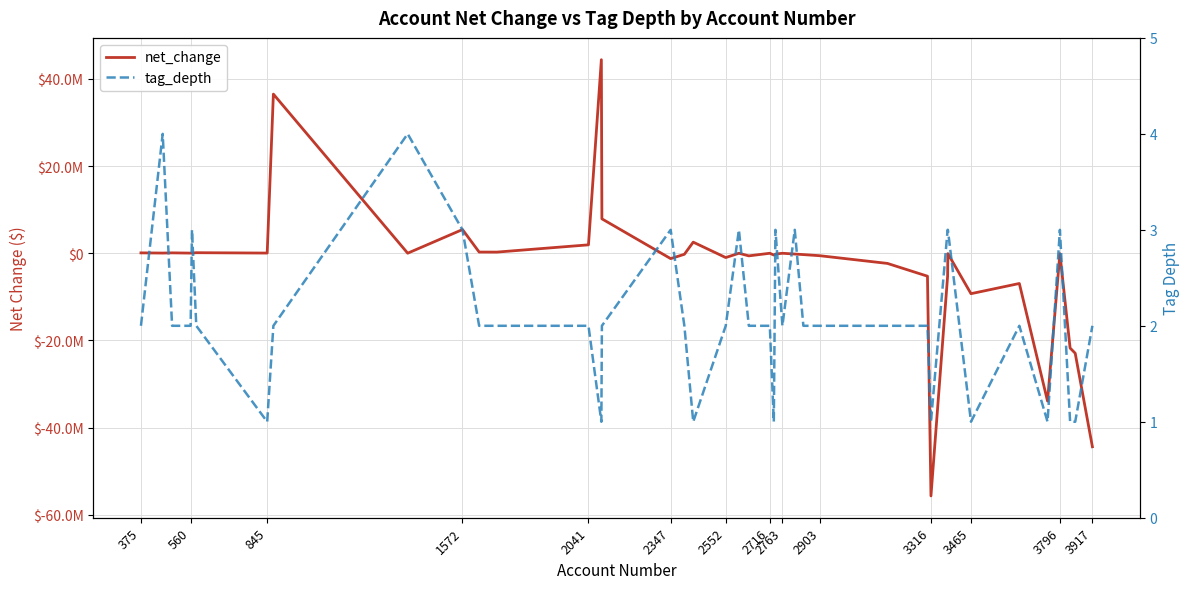

What is the difference between the maximum and minimum values in the net_change series?

100076578